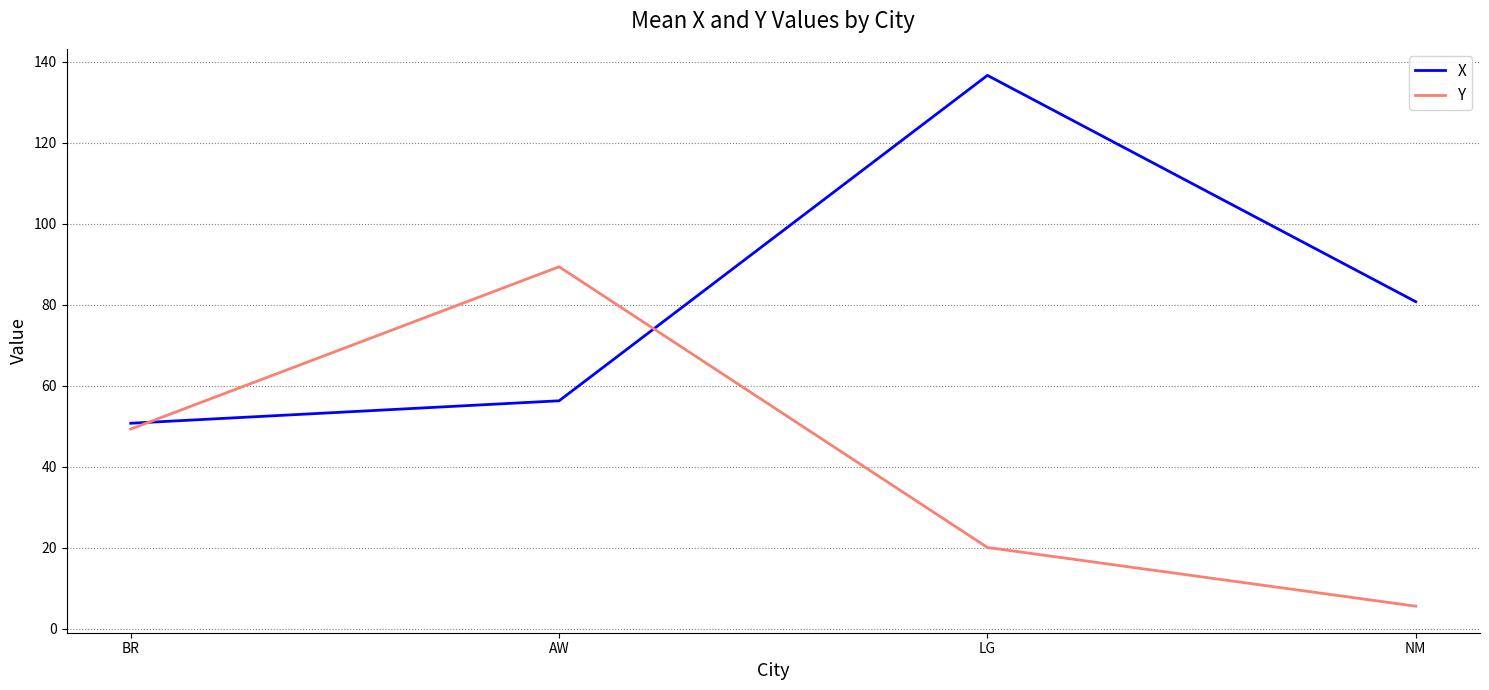

Rank the series at LG from highest to lowest value.

X, Y